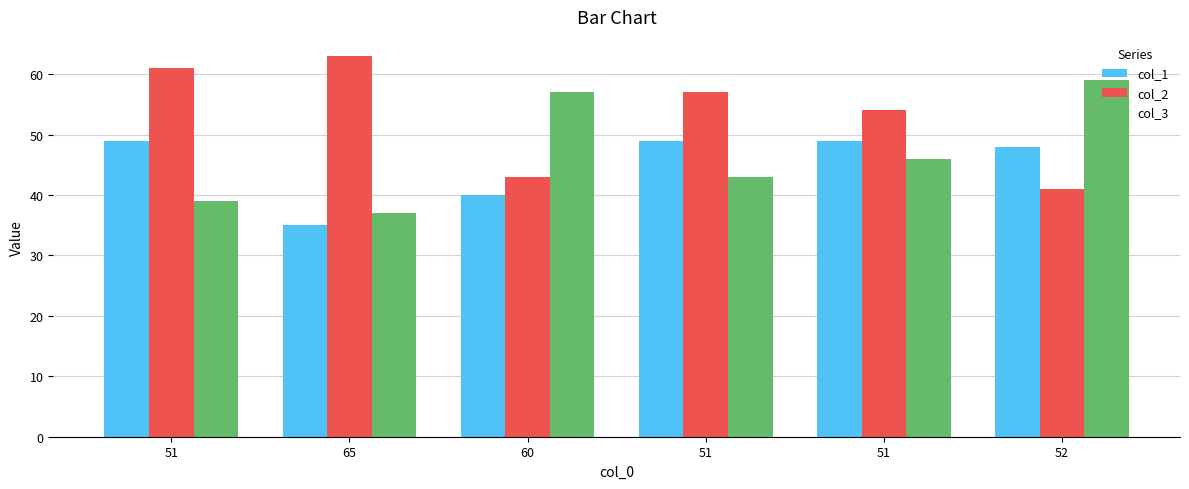

How many distinct data groups are displayed?

3